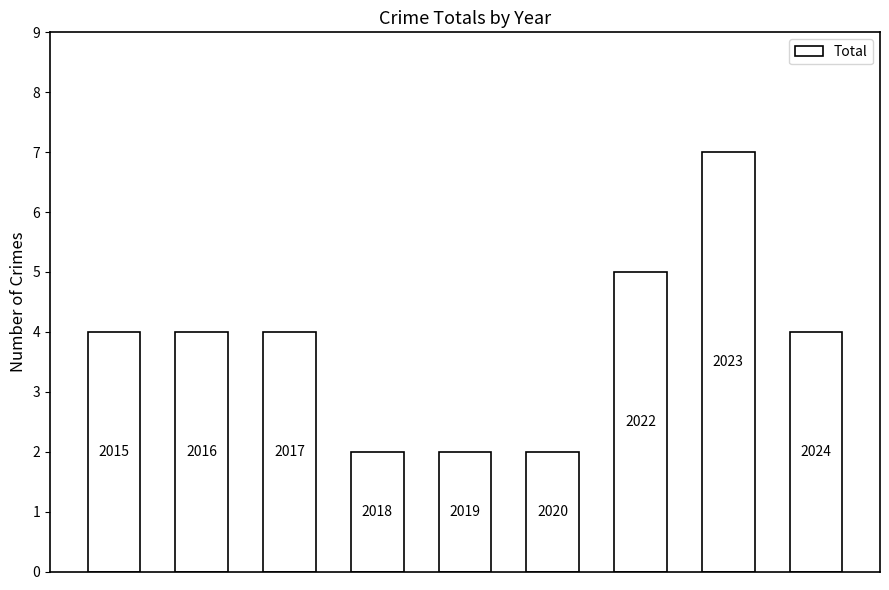

How many bars are there in total?

9